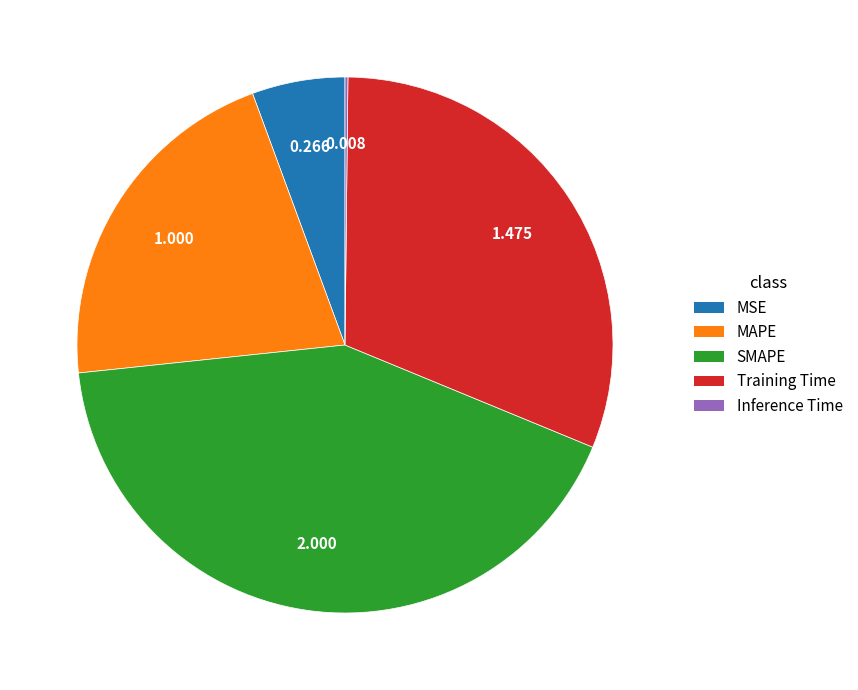

Which category has the biggest portion of the pie?

SMAPE